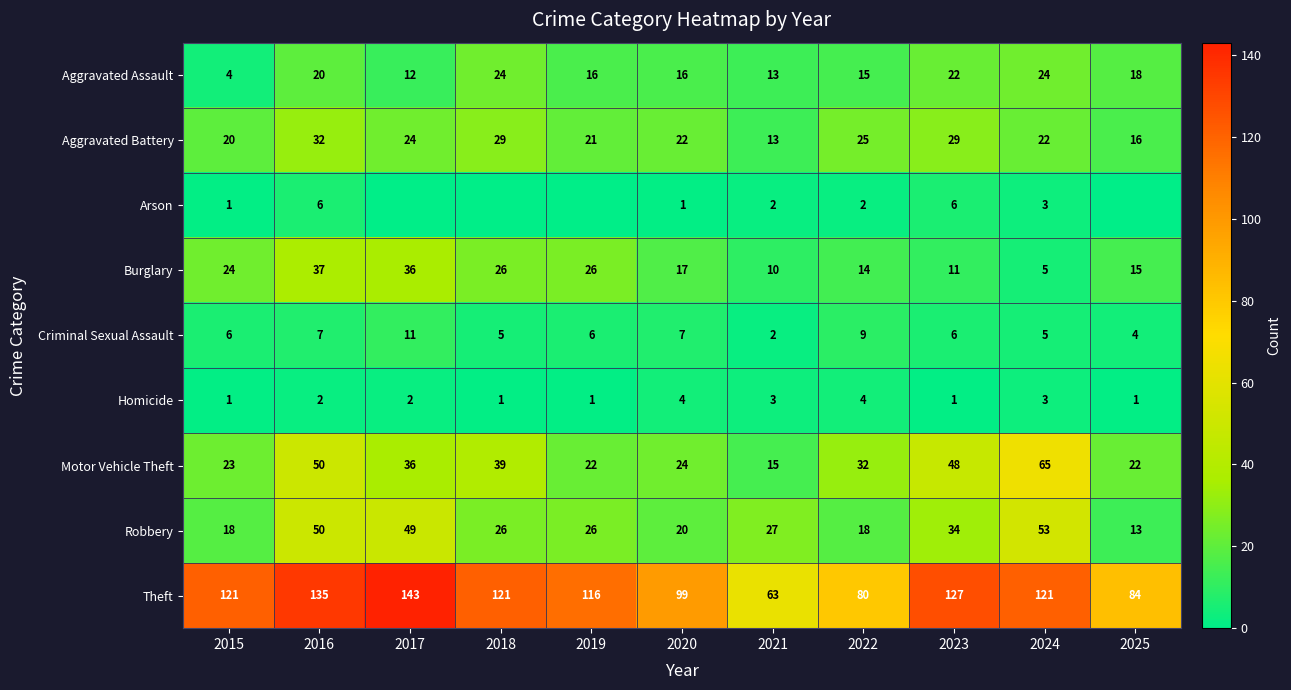

What is the sum of all Criminal Sexual Assault values?

68